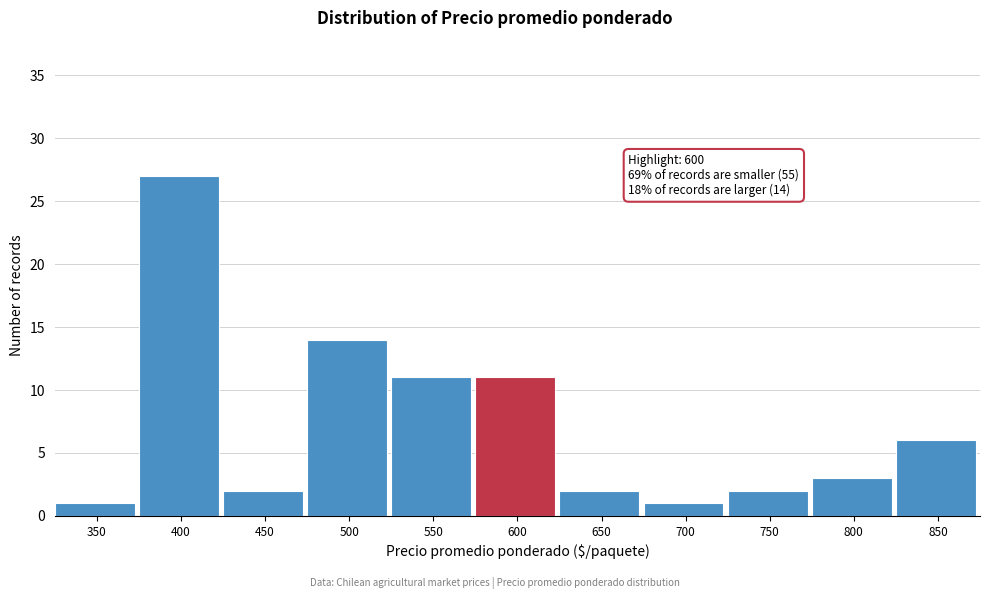

Reading left to right, list all the values displayed in this chart.

1	27	2	14	11	11	2	1	2	3	6